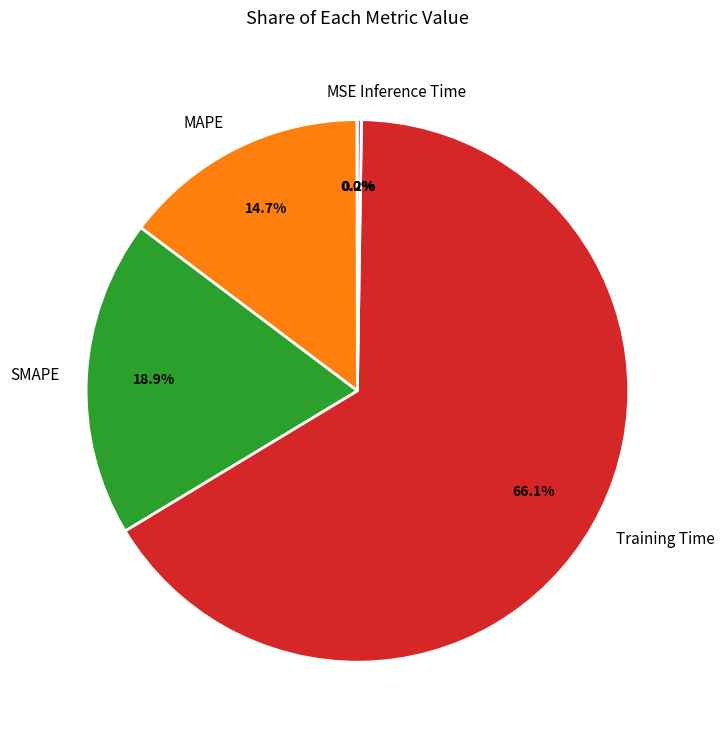

To the nearest percent, what is the average slice percentage?

20%